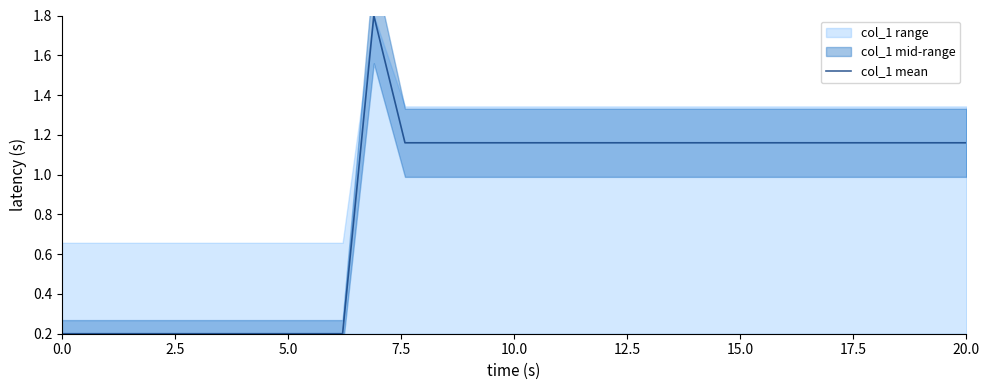

What is the value of the 15th point from the left?

1.2